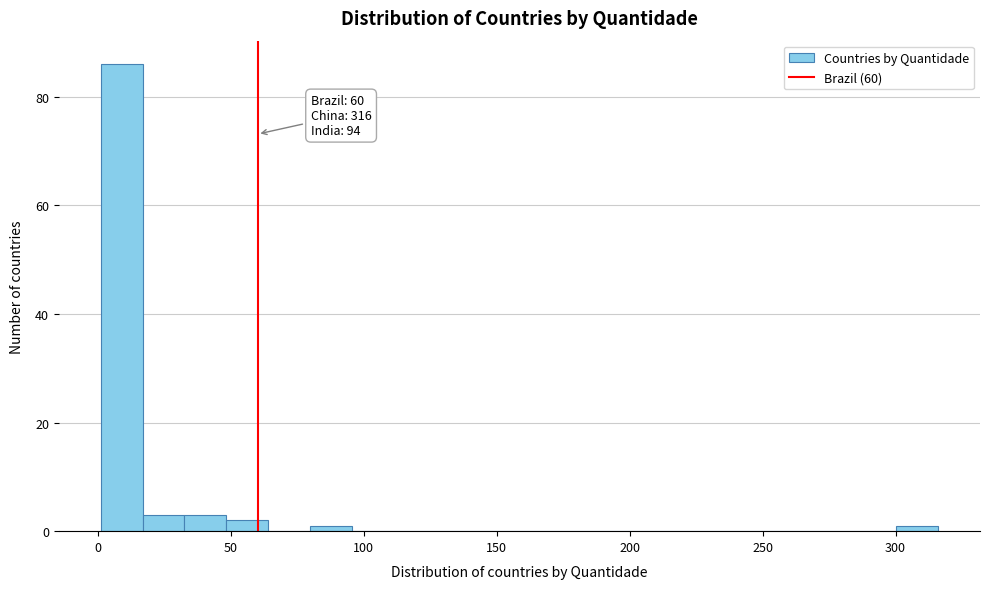

Around what value on the x-axis is the tallest bar? Give the approximate position of its centre, as read against the axis.

10